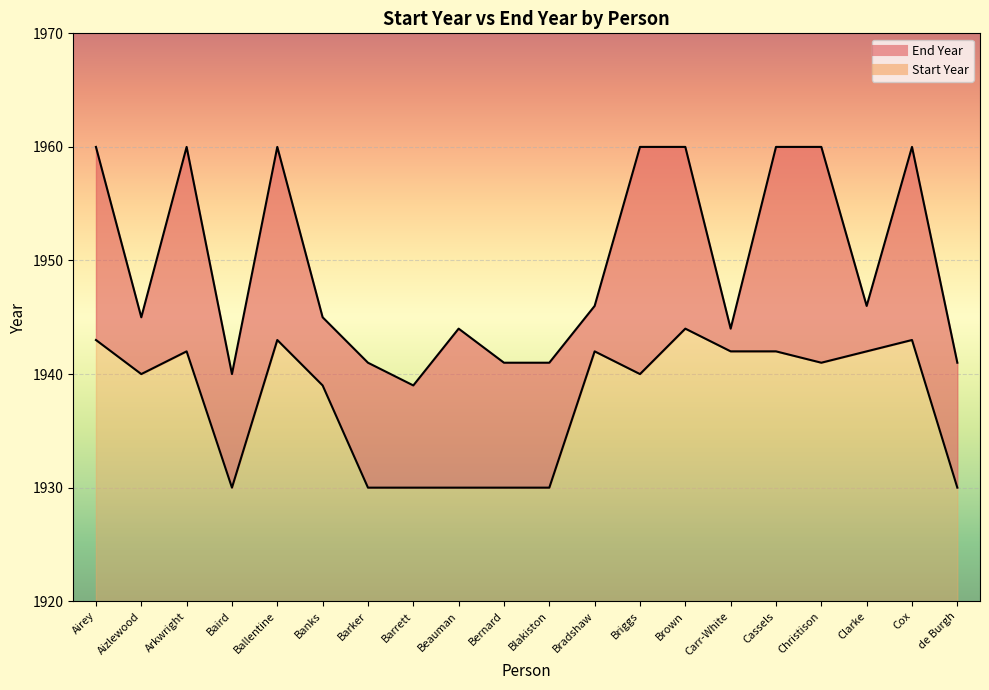

What position from the right is Christison?

4